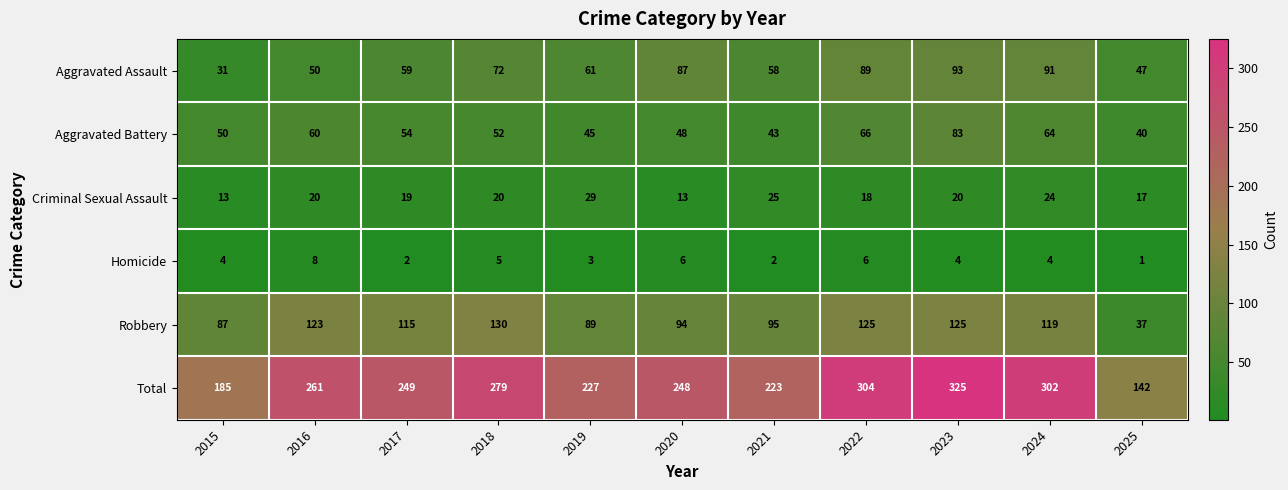

Which series changed the most between 2017 and 2019?

Robbery